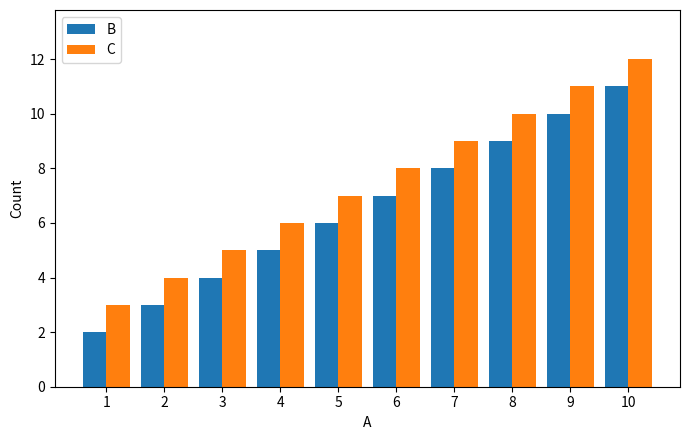

Is the value of C at 4 greater than the value of B at 4?

Yes